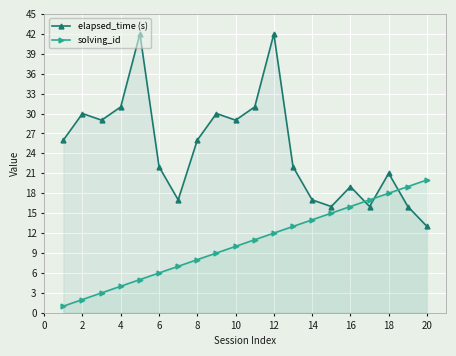

Is the value of elapsed_time (s) at 16 greater than the value of solving_id at 15?

Yes